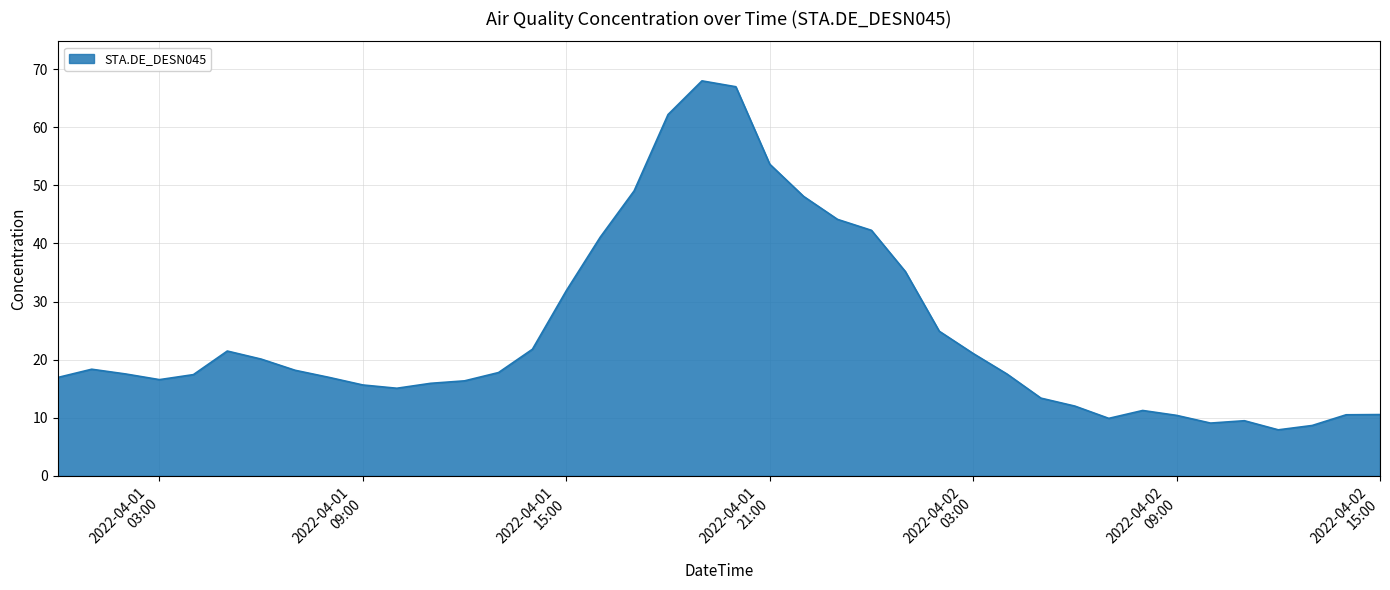

How many lines are shown in the chart?

1